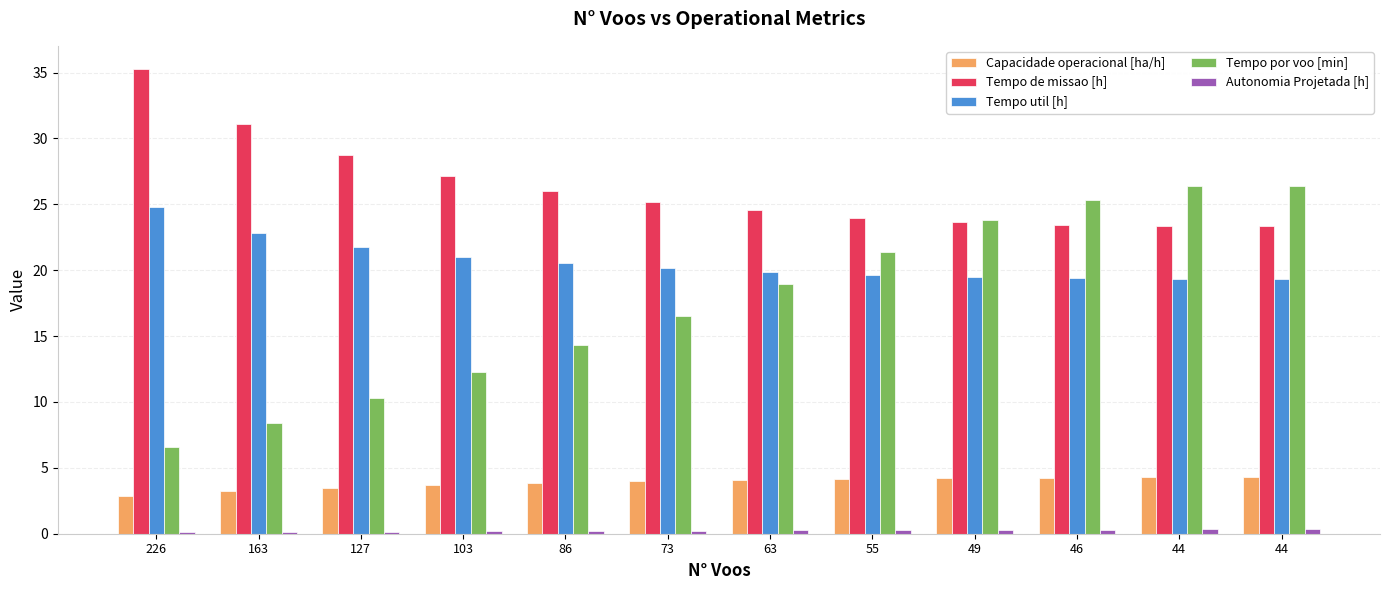

What is the difference between the highest and lowest values at 63?

24.3